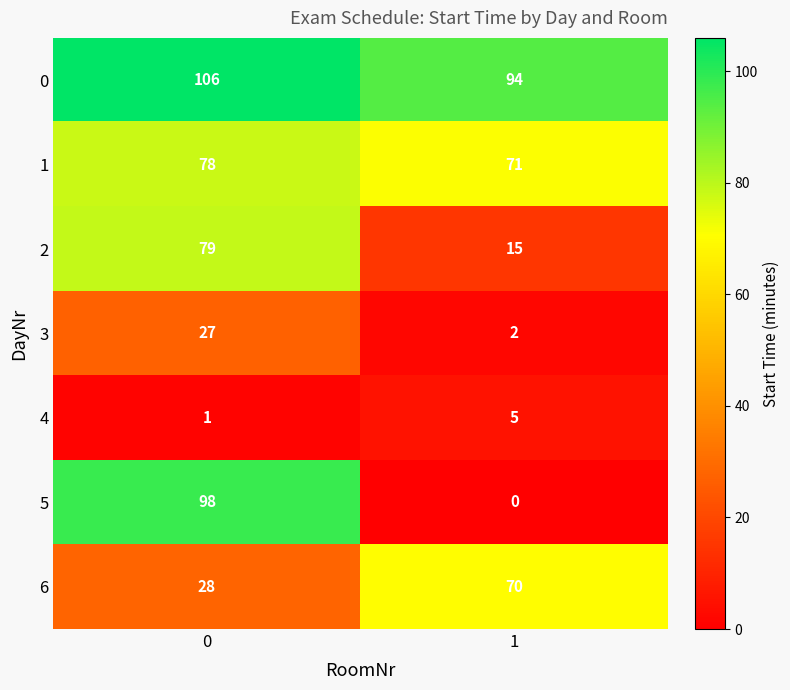

What value does the 1 series have at 1?

71